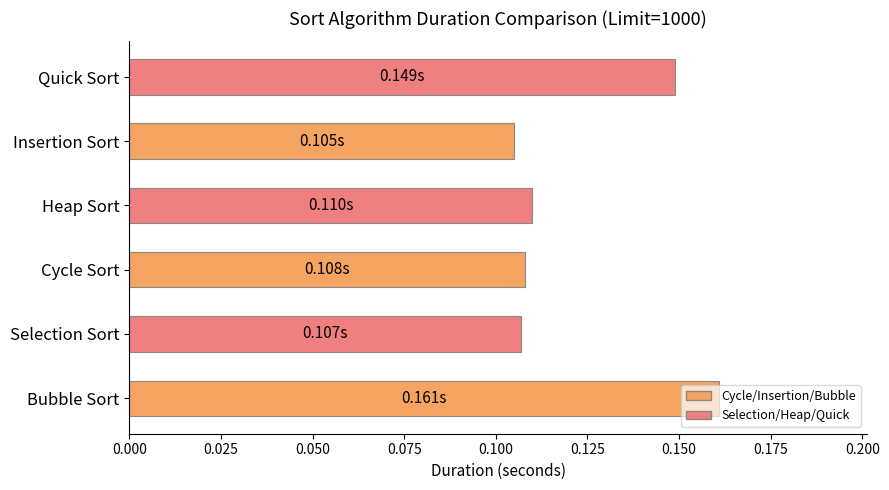

At which category does the chart reach its peak across all series?

Bubble Sort